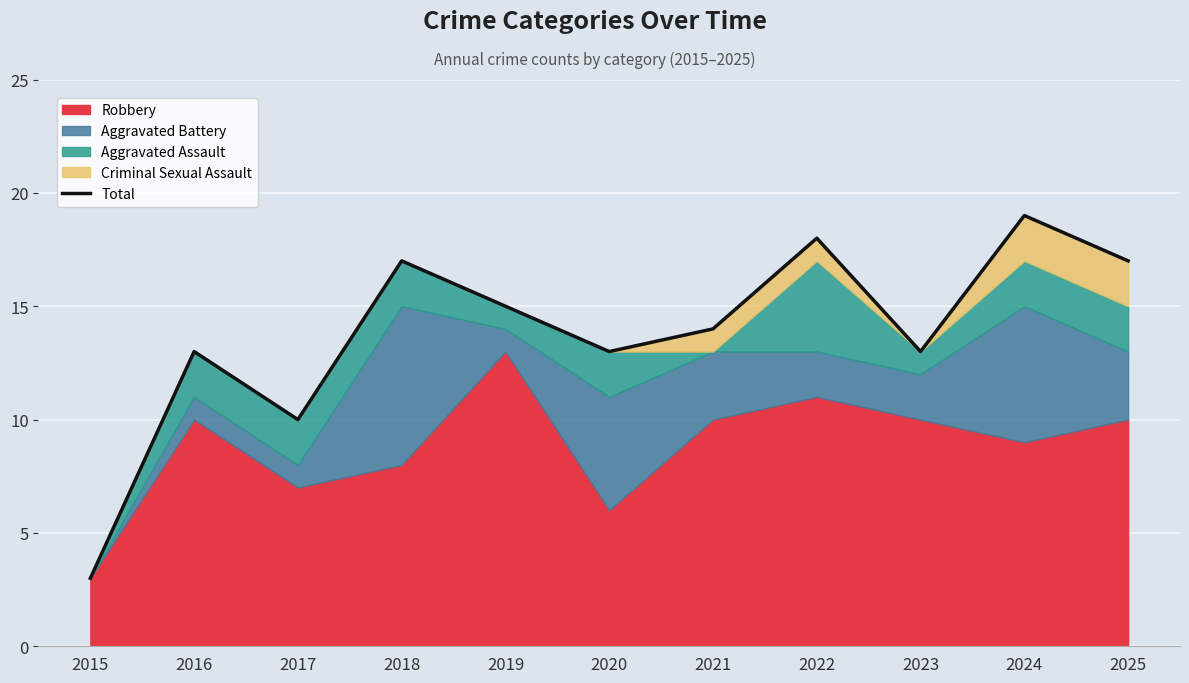

Rank the categories by value from highest to lowest.

2024, 2022, 2018, 2025, 2019, 2021, 2016, 2020, 2023, 2017, 2015